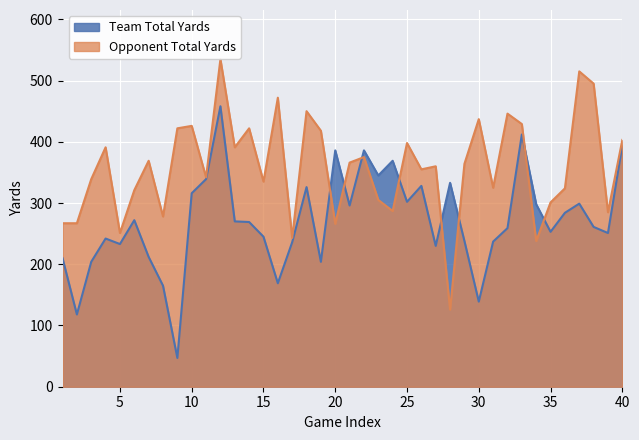

Is the value of Opponent Total Yards at 32 greater than the value of Team Total Yards at 37?

Yes